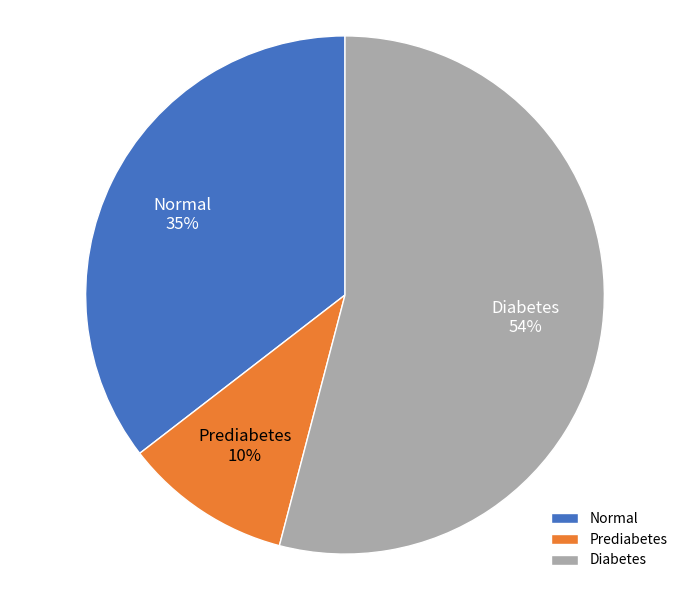

To the nearest percent, what is the combined percentage of Normal and Diabetes?

90%